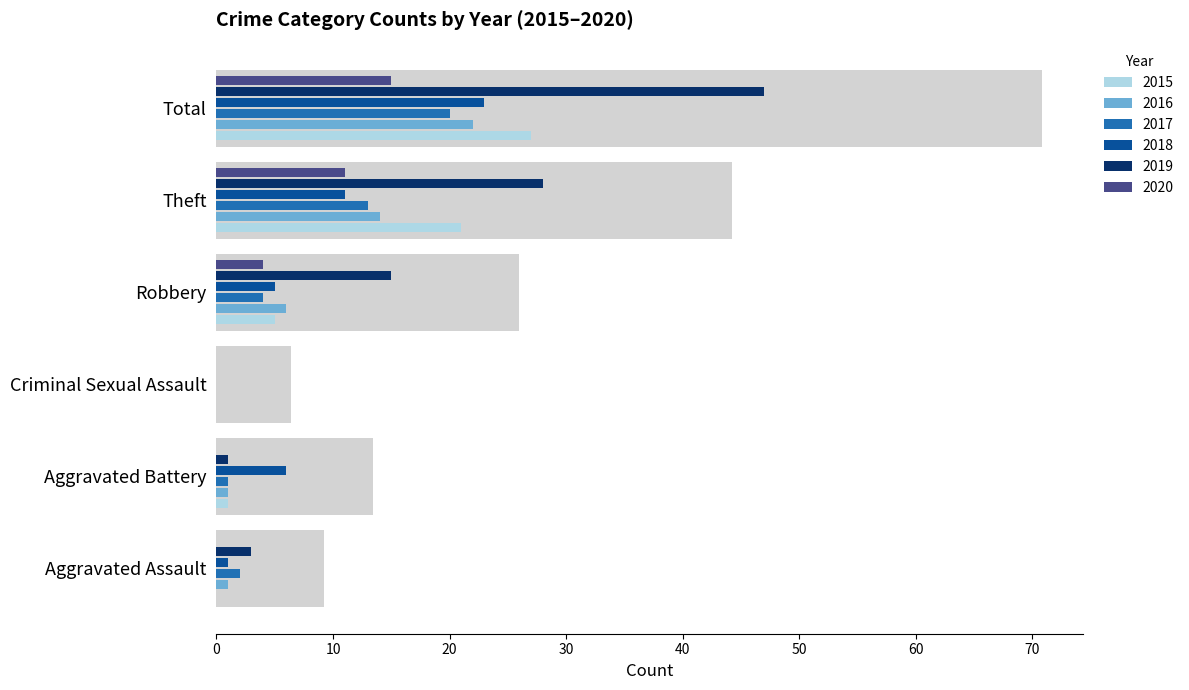

What is the maximum value for 2017?

20